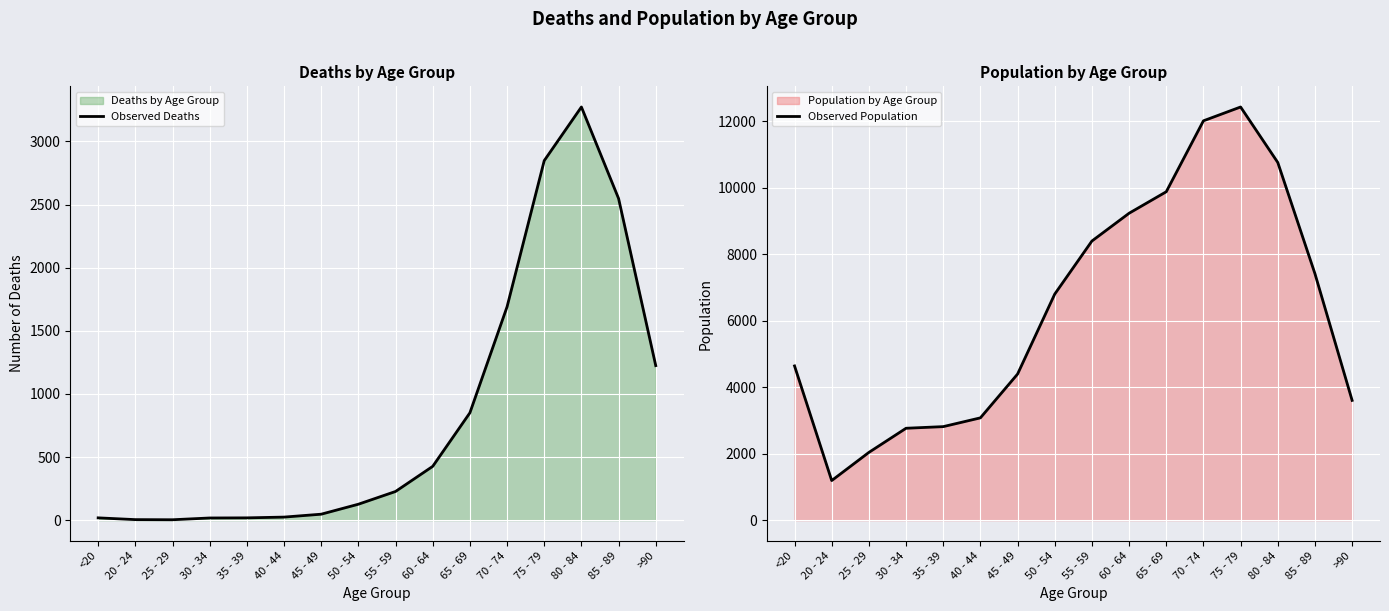

What is the label of the 9th point from the right?

50 - 54